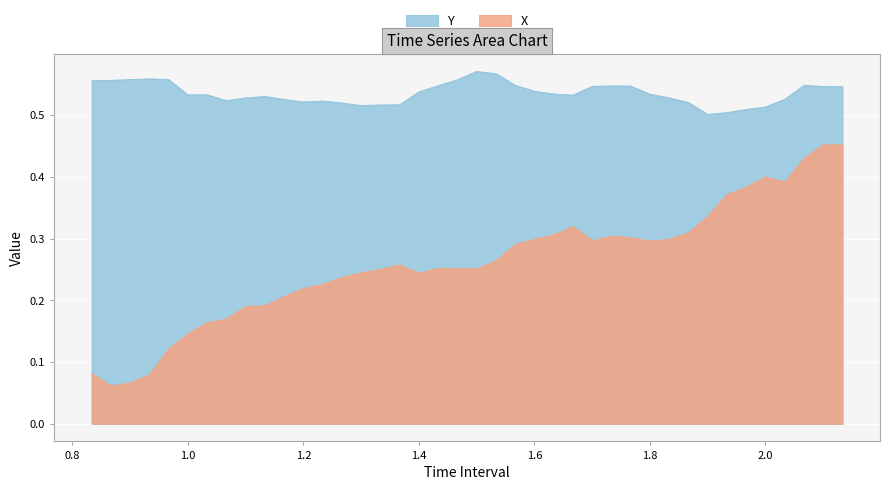

True or false: Y has more than 2 interior local peaks.

True